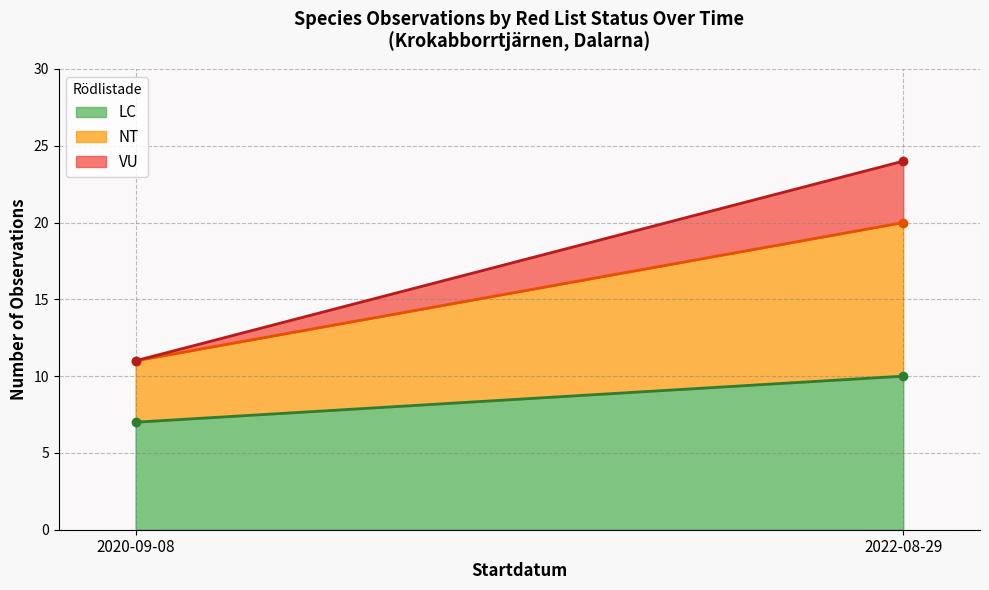

At which category does the chart reach its minimum across all series?

2020-09-08